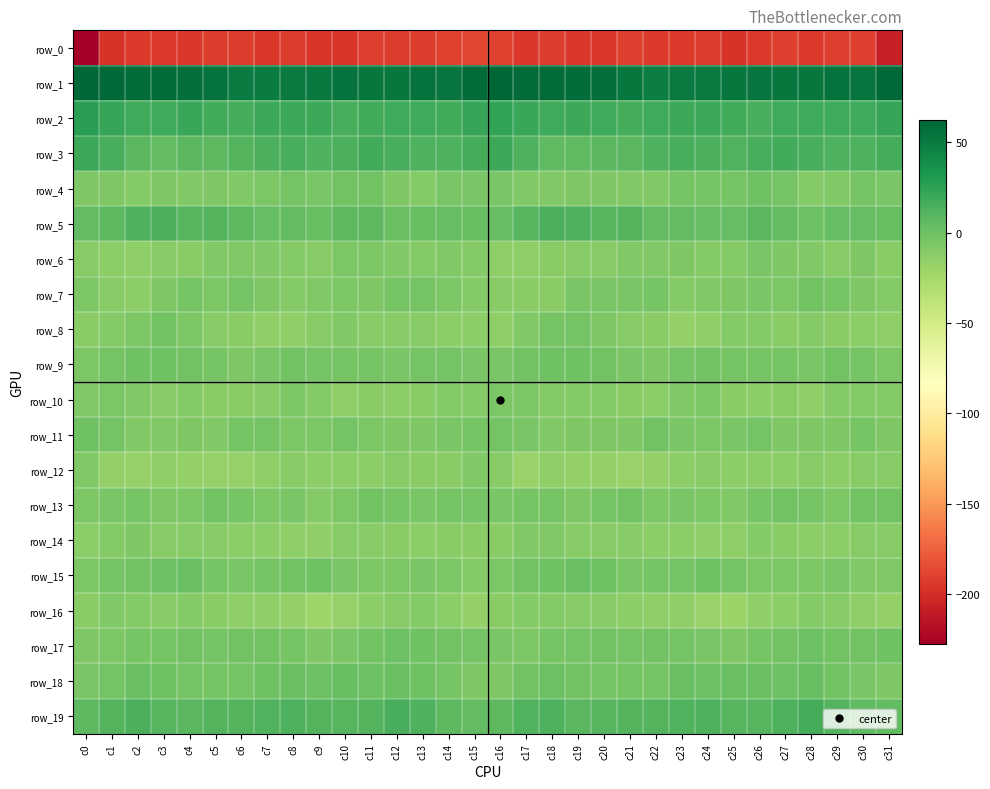

At which label does row_1 reach its peak?

c16